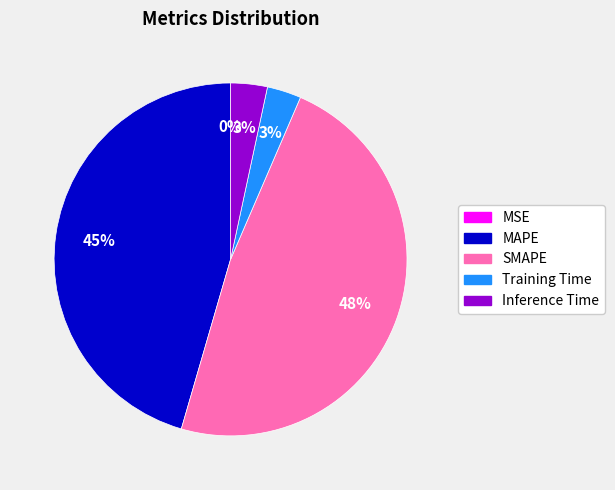

To the nearest percent, what is the average slice percentage?

20%